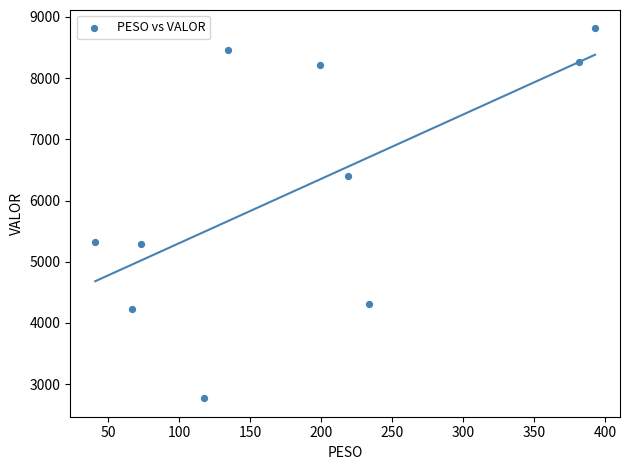

What is the average X value?

186.0